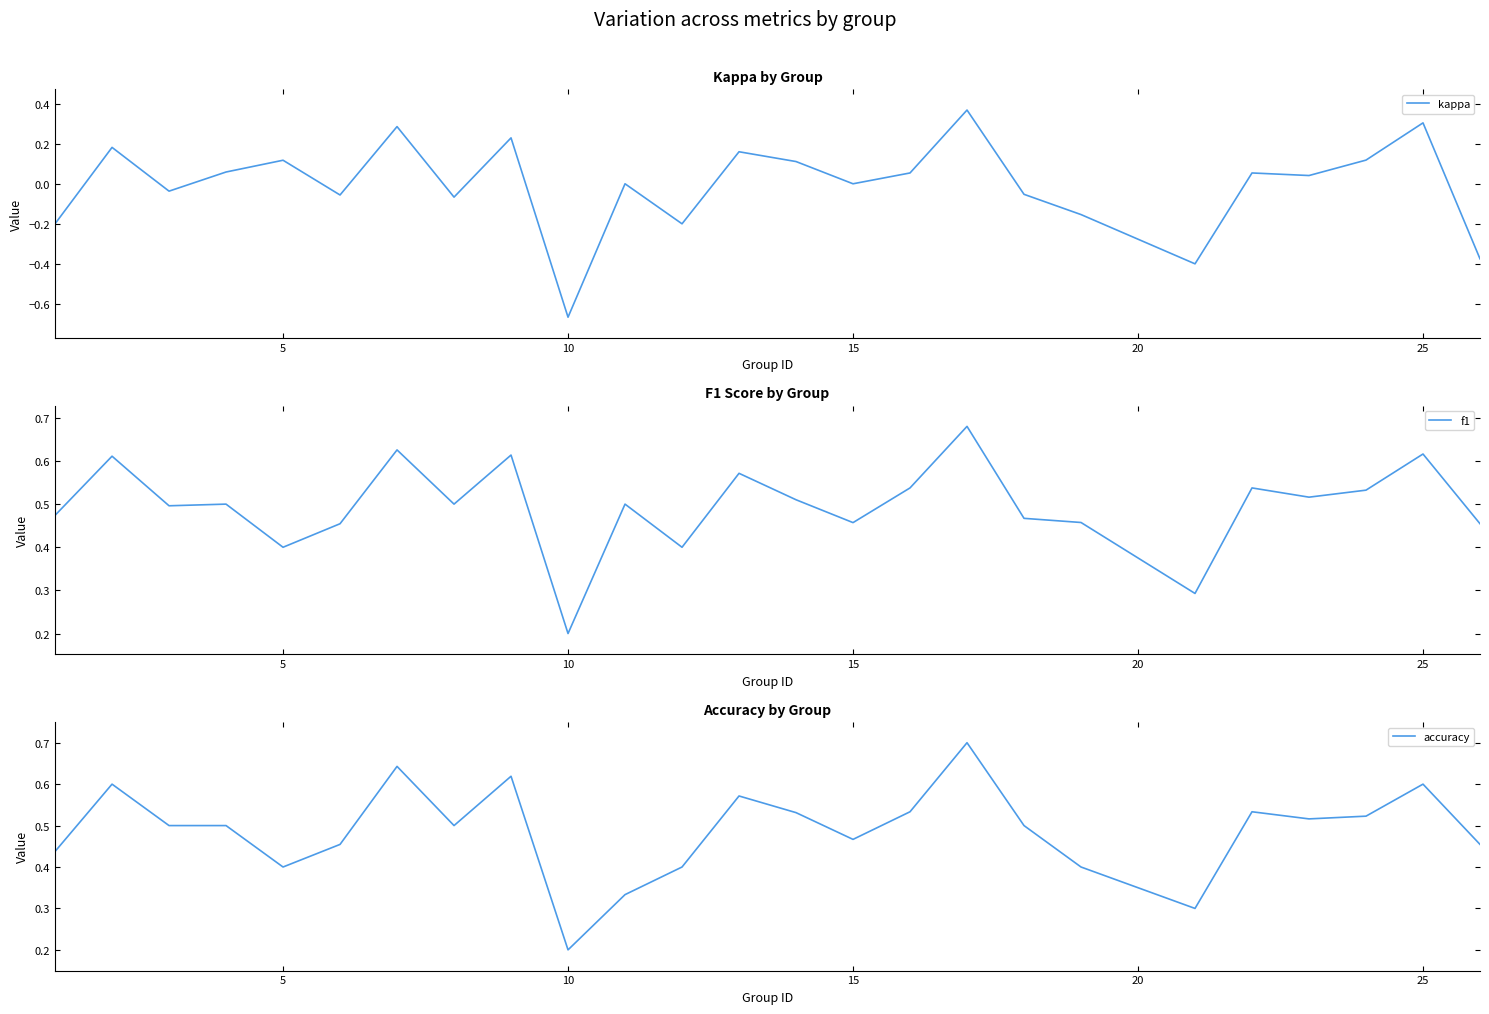

Reading left to right, list all the values displayed in this chart.

kappa: -0.2	0.2	-0.0	0.1	0.1	-0.1	0.3	-0.1	0.2	-0.7	0.0	-0.2	0.2	0.1	0.0	0.1	0.4	-0.1	-0.2	-0.4	0.1	0.0	0.1	0.3	-0.4
f1: 0.5	0.6	0.5	0.5	0.4	0.5	0.6	0.5	0.6	0.2	0.5	0.4	0.6	0.5	0.5	0.5	0.7	0.5	0.5	0.3	0.5	0.5	0.5	0.6	0.5
accuracy: 0.4	0.6	0.5	0.5	0.4	0.5	0.6	0.5	0.6	0.2	0.3	0.4	0.6	0.5	0.5	0.5	0.7	0.5	0.4	0.3	0.5	0.5	0.5	0.6	0.5